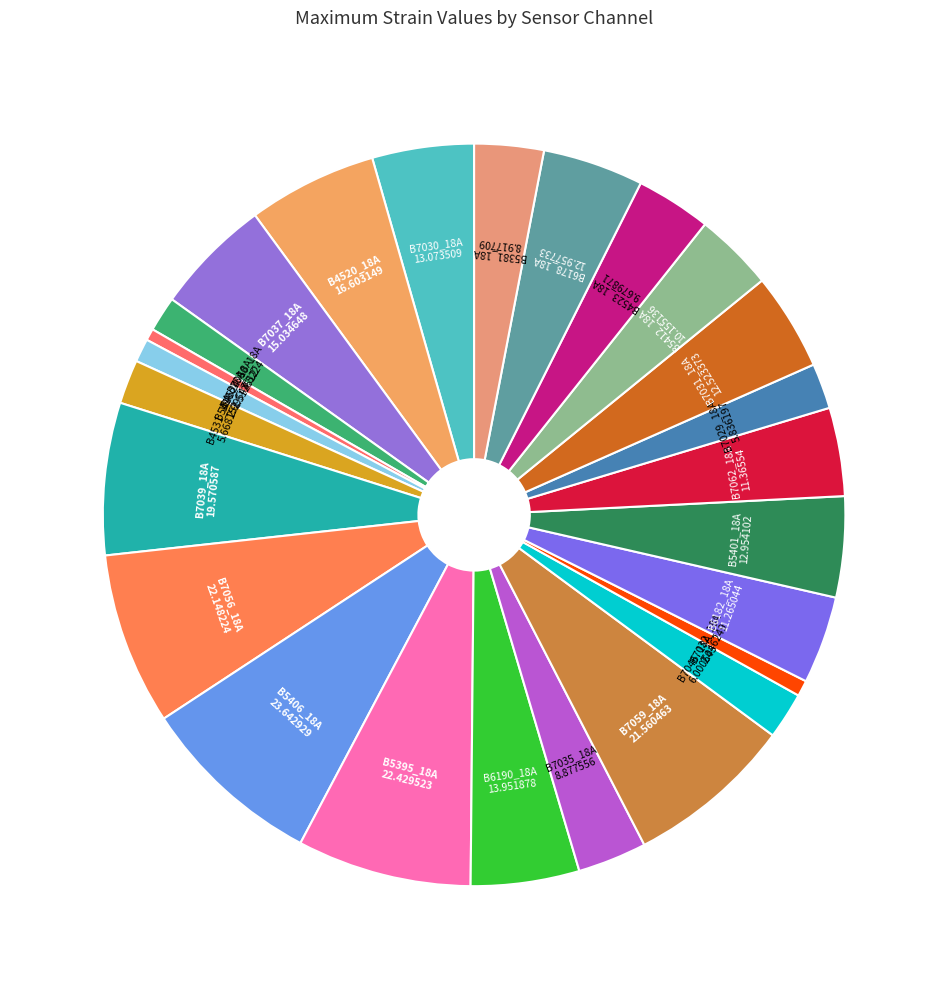

Does B4523_18A account for over 50% of the chart?

No